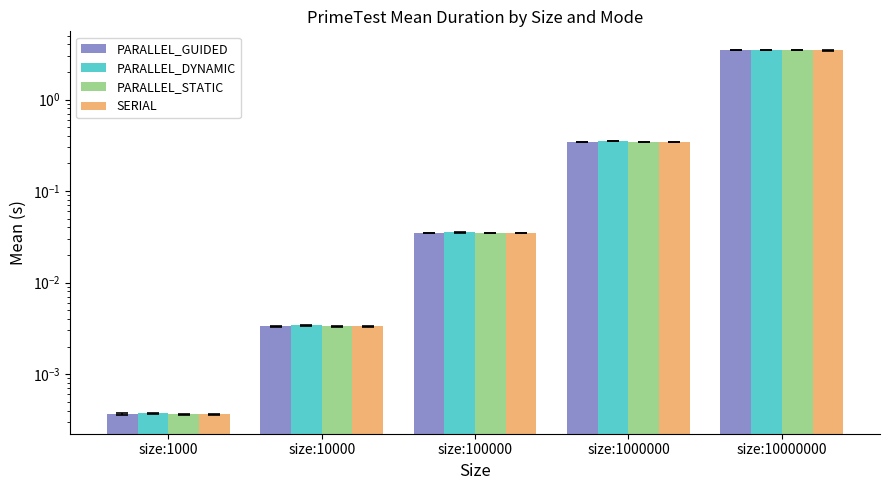

Is it true that PARALLEL_DYNAMIC equals 0.9 at size:10000000?

False